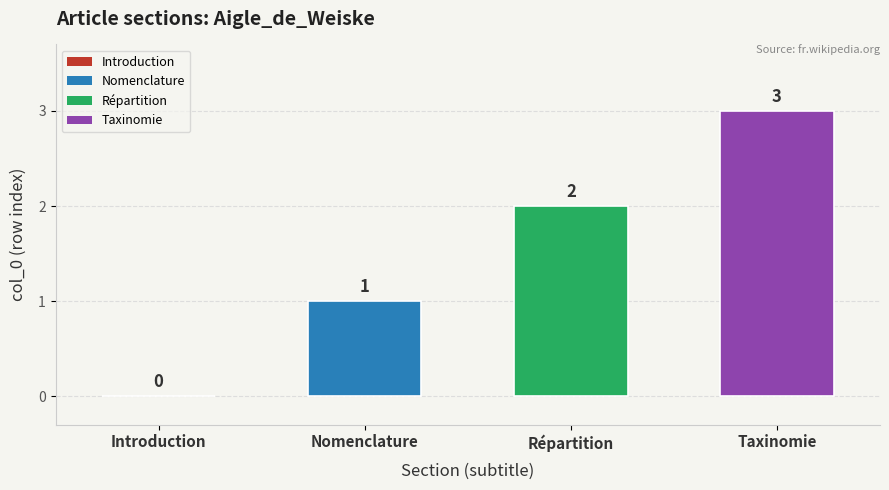

Reading right to left, transcribe all the data shown in this chart.

Taxinomie=3	Répartition=2	Nomenclature=1	Introduction=0